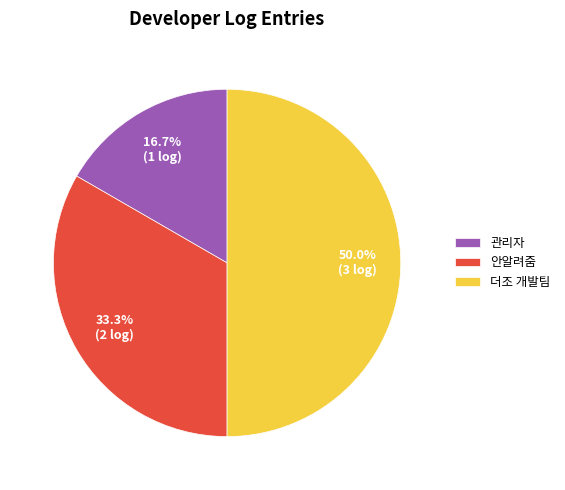

To the nearest percent, what is the combined percentage of 더조 개발팀 and 안알려줌?

83%